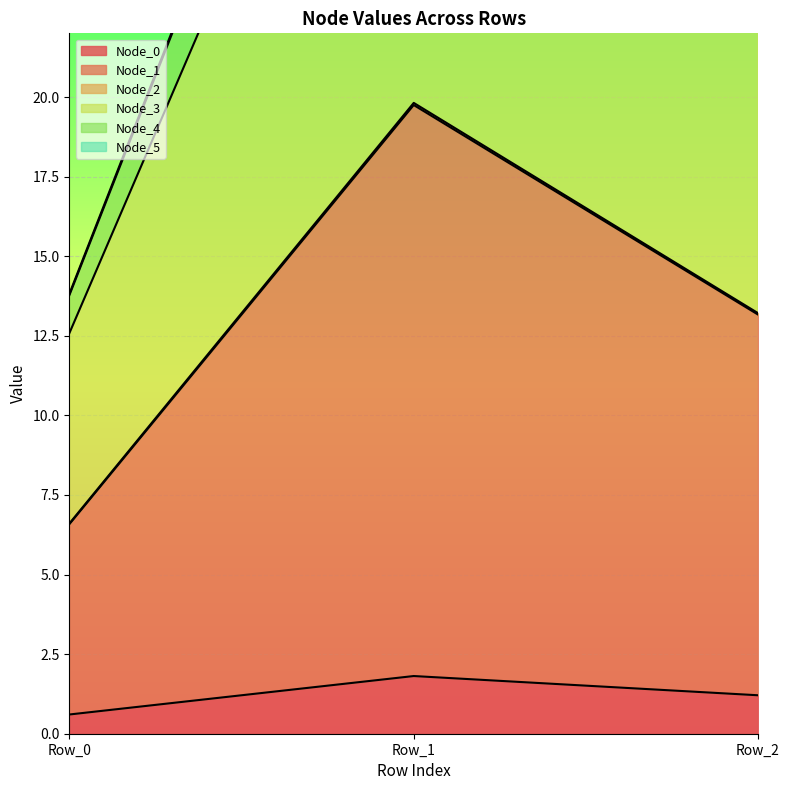

Which series changed the most between Row_1 and Row_2?

Node_5